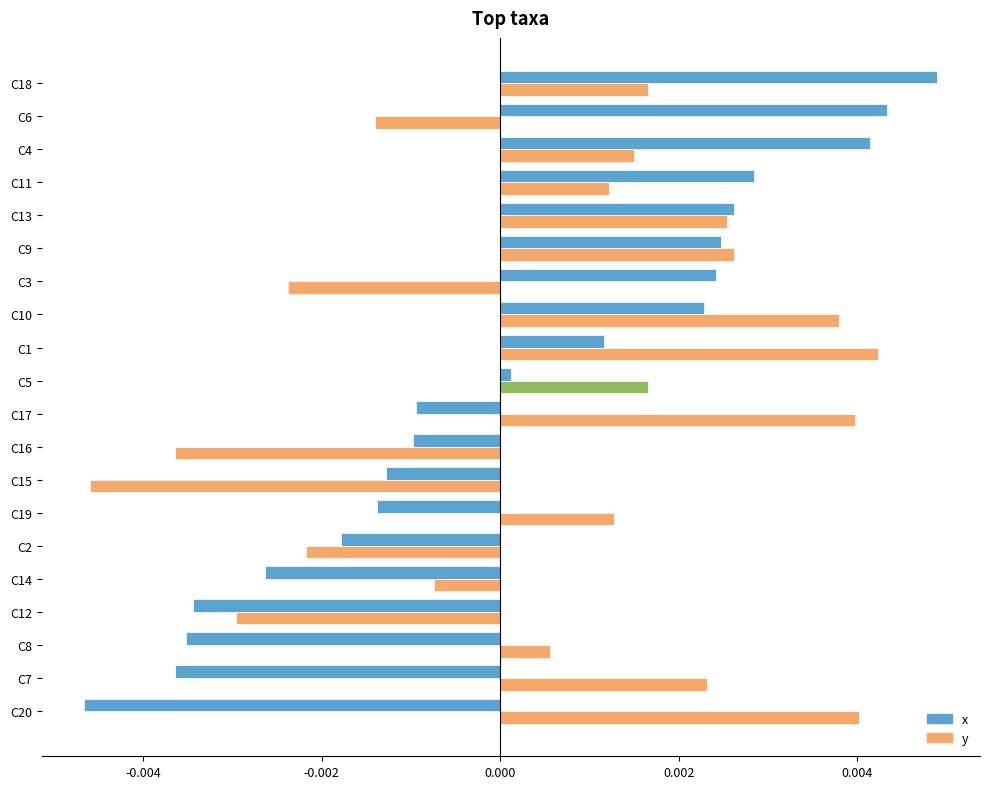

Which series has the widest spread of values?

x